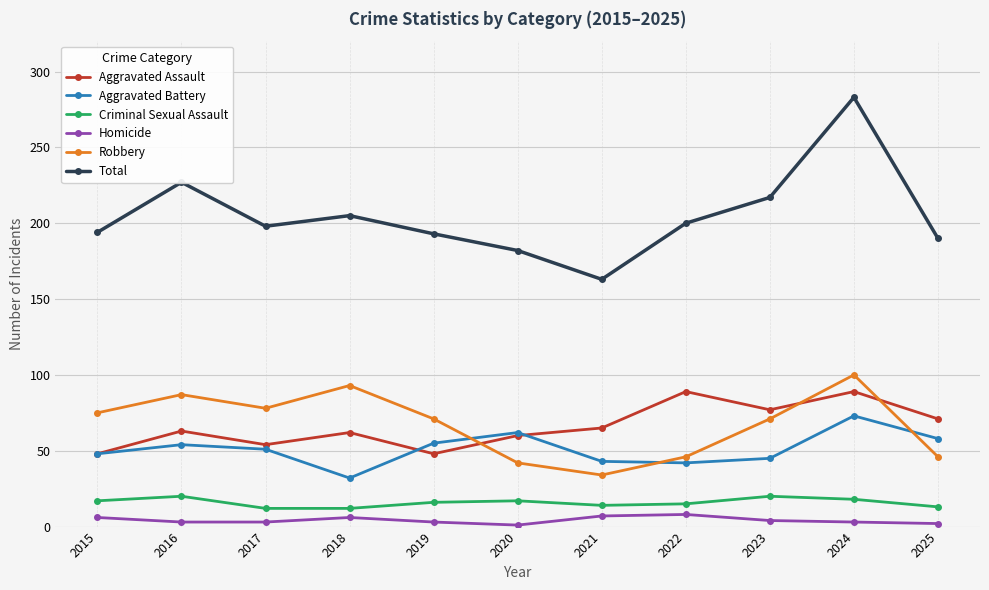

True or false: Aggravated Assault and Homicide cross at least once.

False